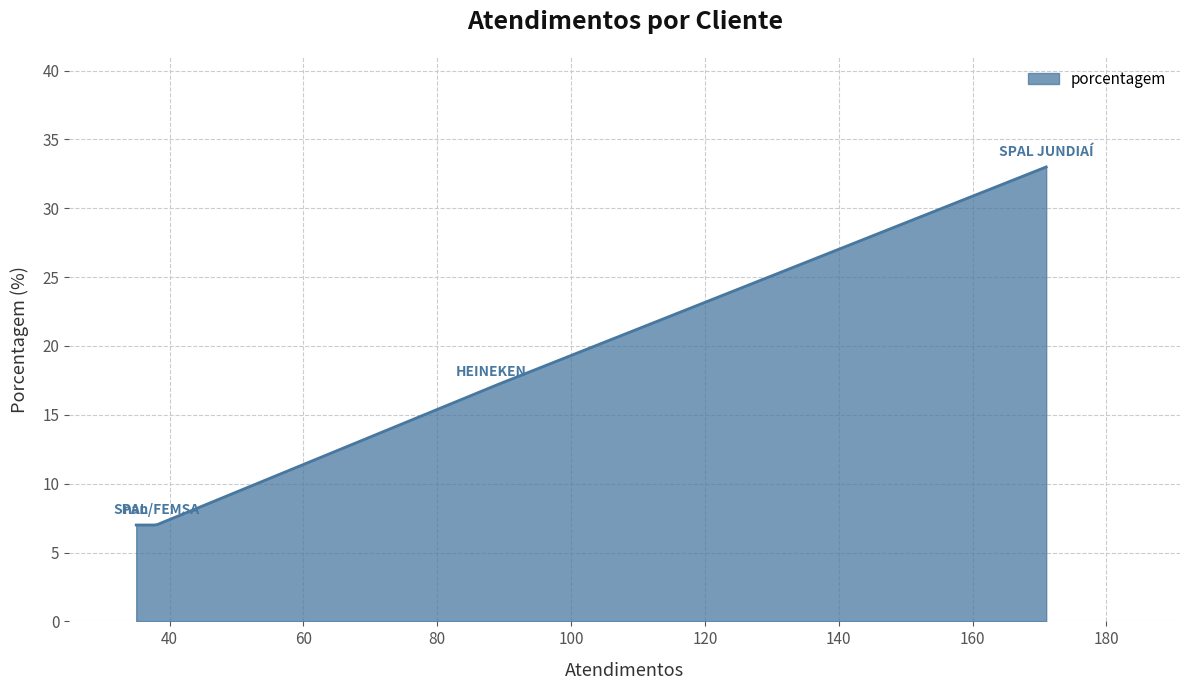

What is the minimum value shown in the chart?

7.0